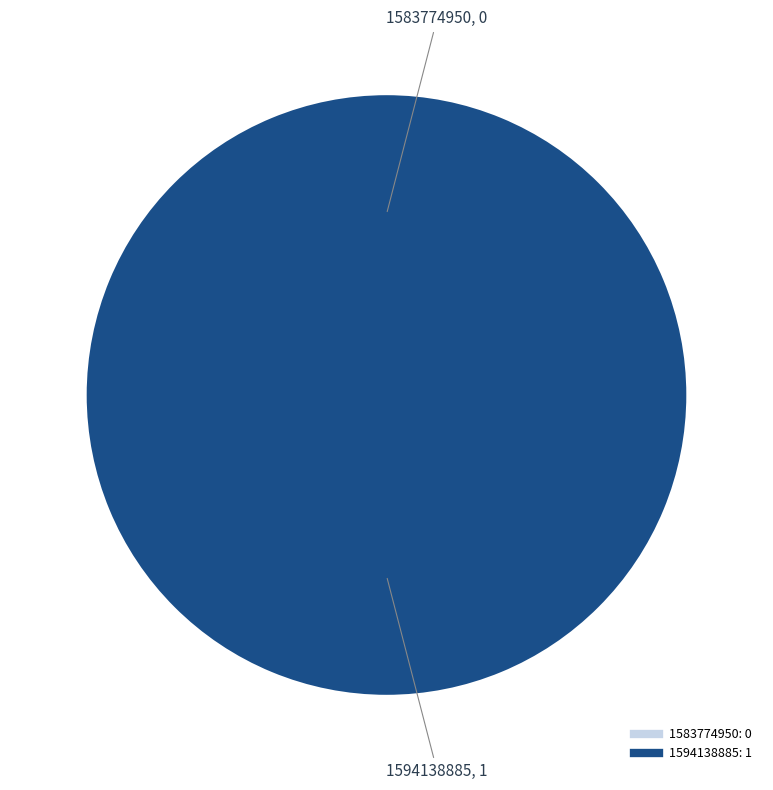

Which slice is the largest?

1594138885